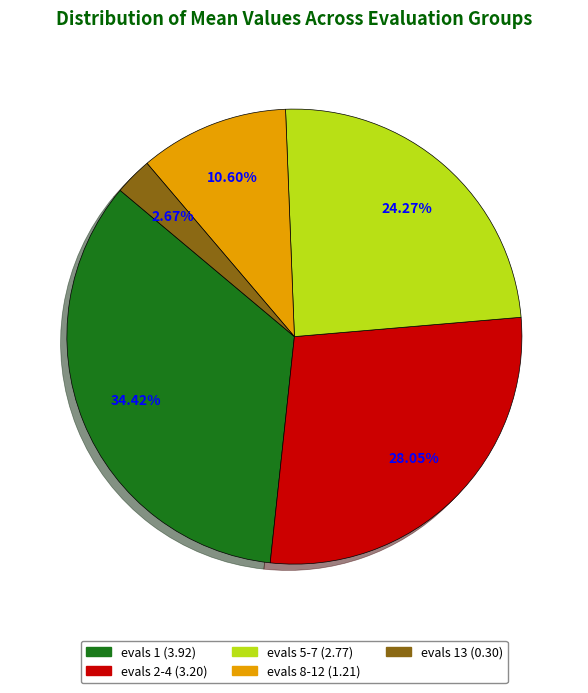

Does any single category account for the majority?

No